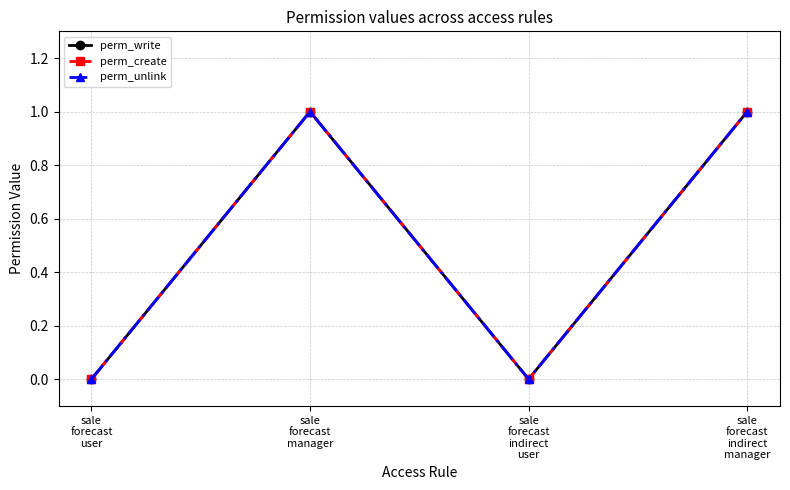

How many lines are shown in the chart?

3